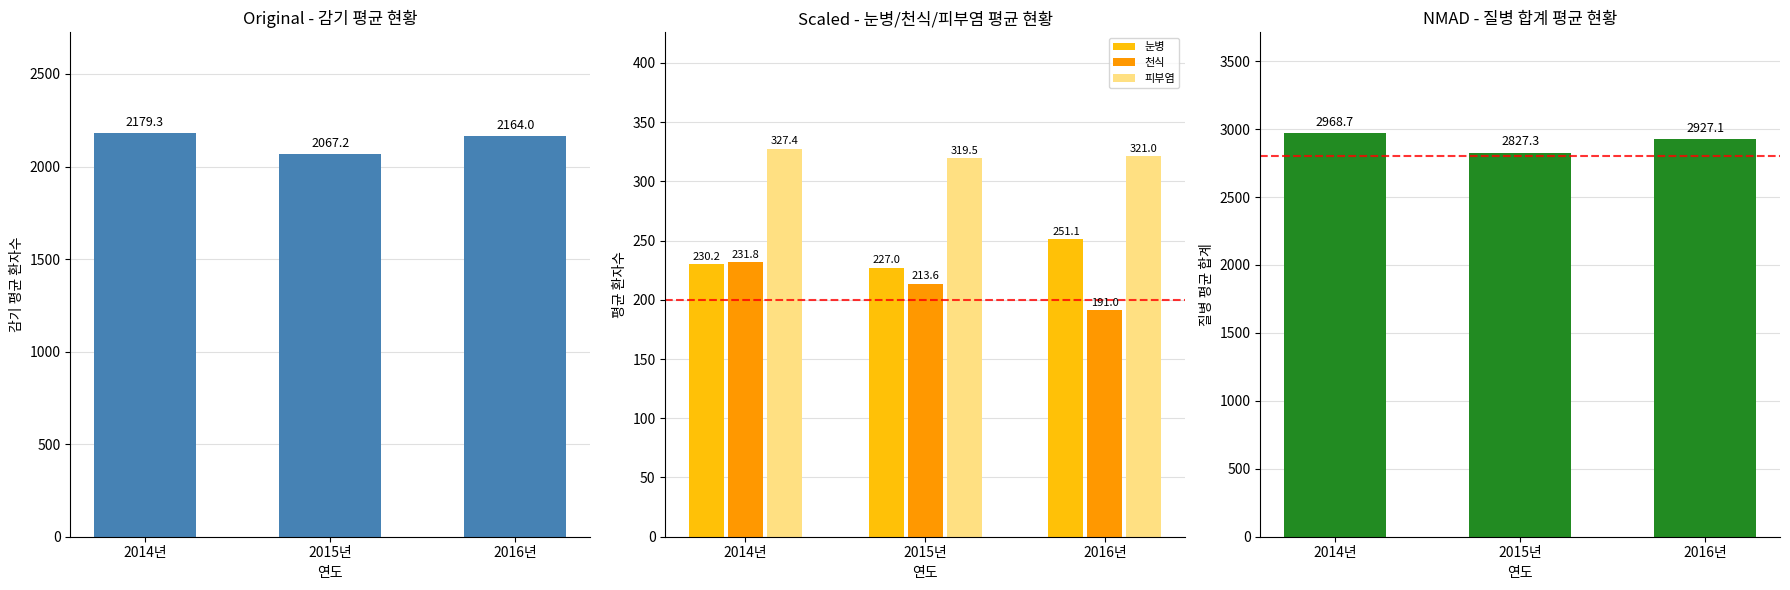

Which category has the lowest value across all series?

2016년